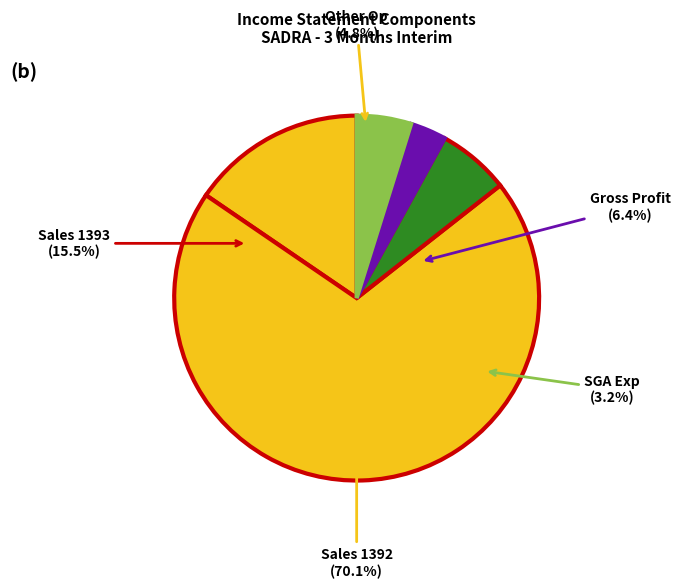

Which category has the biggest portion of the pie?

sales_and_revenue (1392)